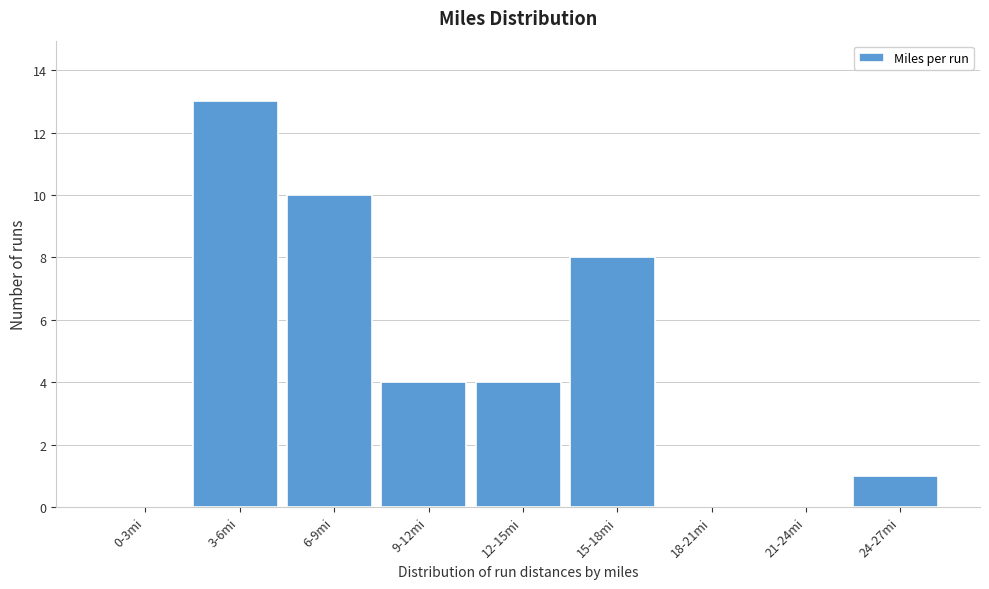

Reading left to right, extract all data points from this chart.

0-3mi=0	3-6mi=13	6-9mi=10	9-12mi=4	12-15mi=4	15-18mi=8	18-21mi=0	21-24mi=0	24-27mi=1